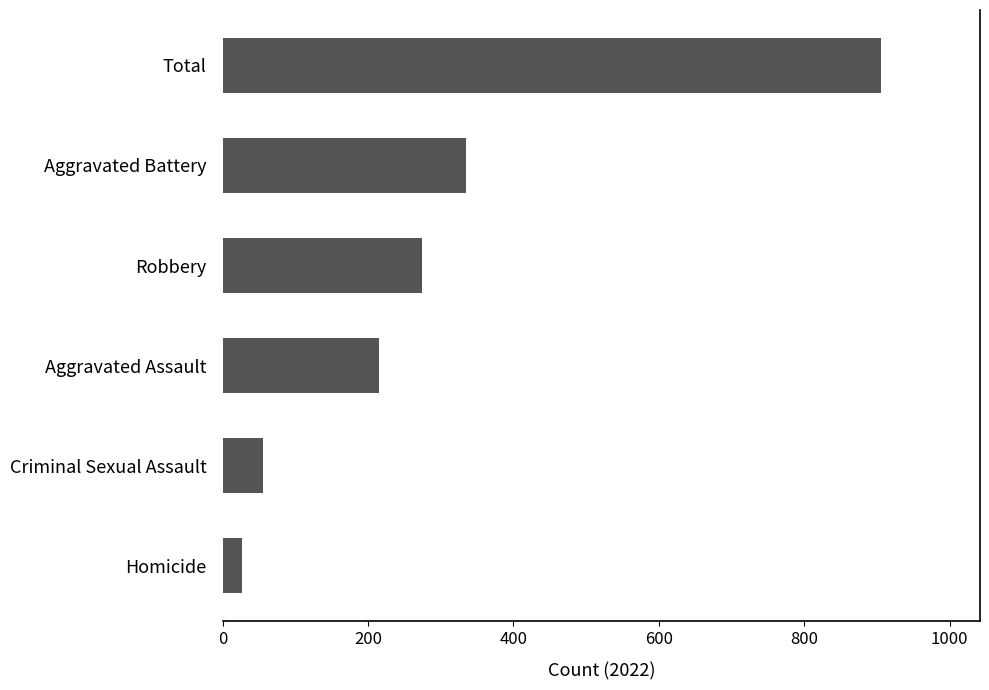

What is the smallest value displayed?

27